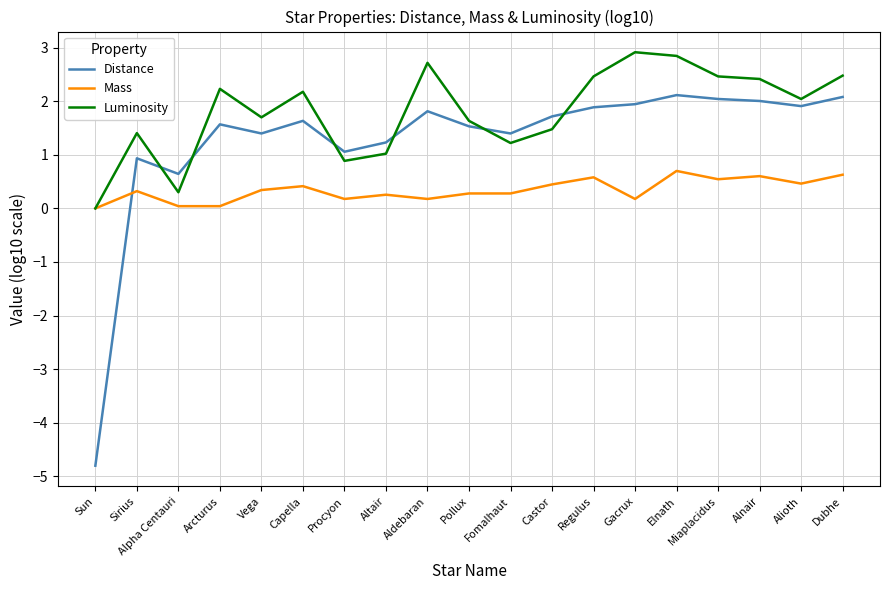

True or false: Mass has more than 1 points higher than both neighbors.

True